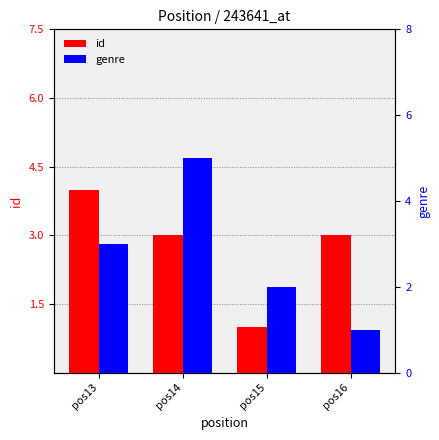

Between pos15 and pos14, which is larger?

pos14